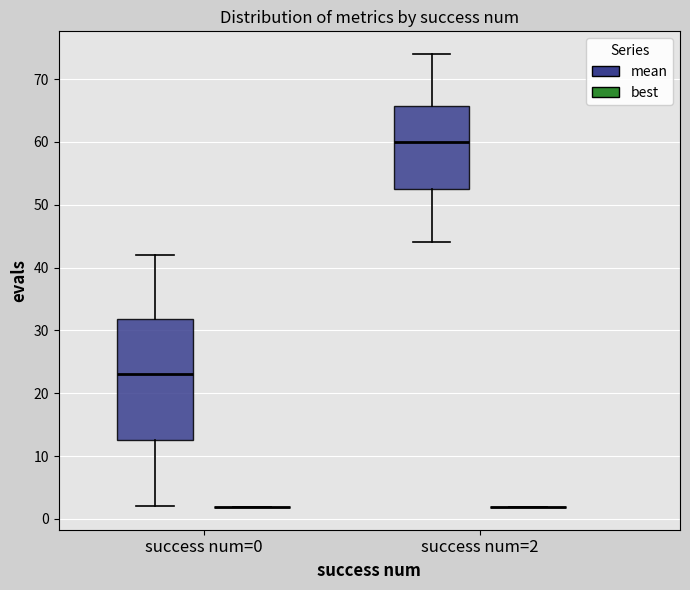

Reading left to right, transcribe this box plot: for each box, give where its median line is, the range the box spans, and where its two whiskers end, as read against the y-axis. The values are not printed on the chart, so give them approximately, as read against the axis.

success num=0 (mean): median 23, box 13 to 32, whiskers 2 to 42
success num=0 (best): box collapsed to a line at 2, whiskers 2 to 2
success num=2 (mean): median 60, box 53 to 66, whiskers 44 to 74
success num=2 (best): box collapsed to a line at 2, whiskers 2 to 2